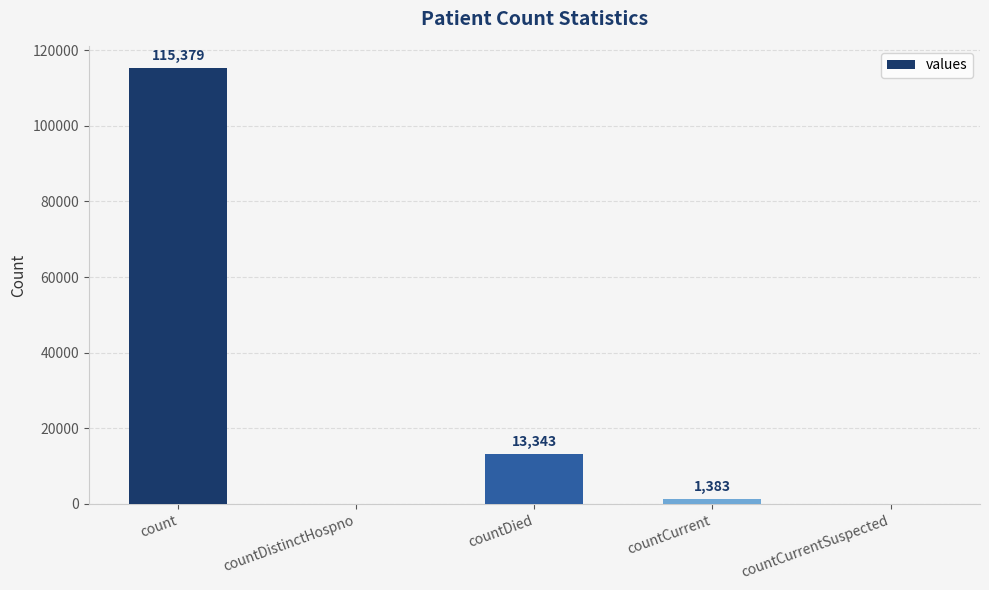

The chart shows a value of 0 at countDistinctHospno. True or false?

True